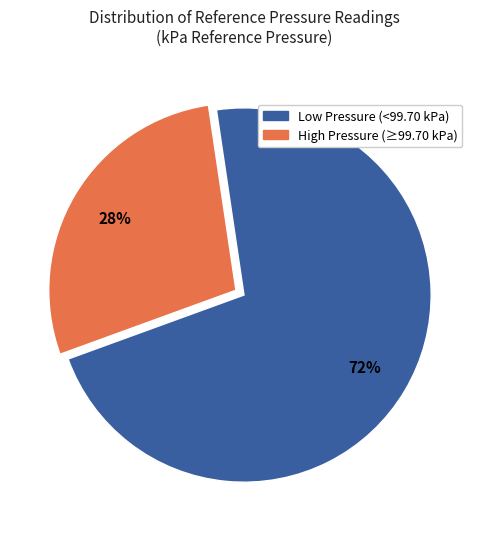

To the nearest percent, what is the average slice percentage?

50%